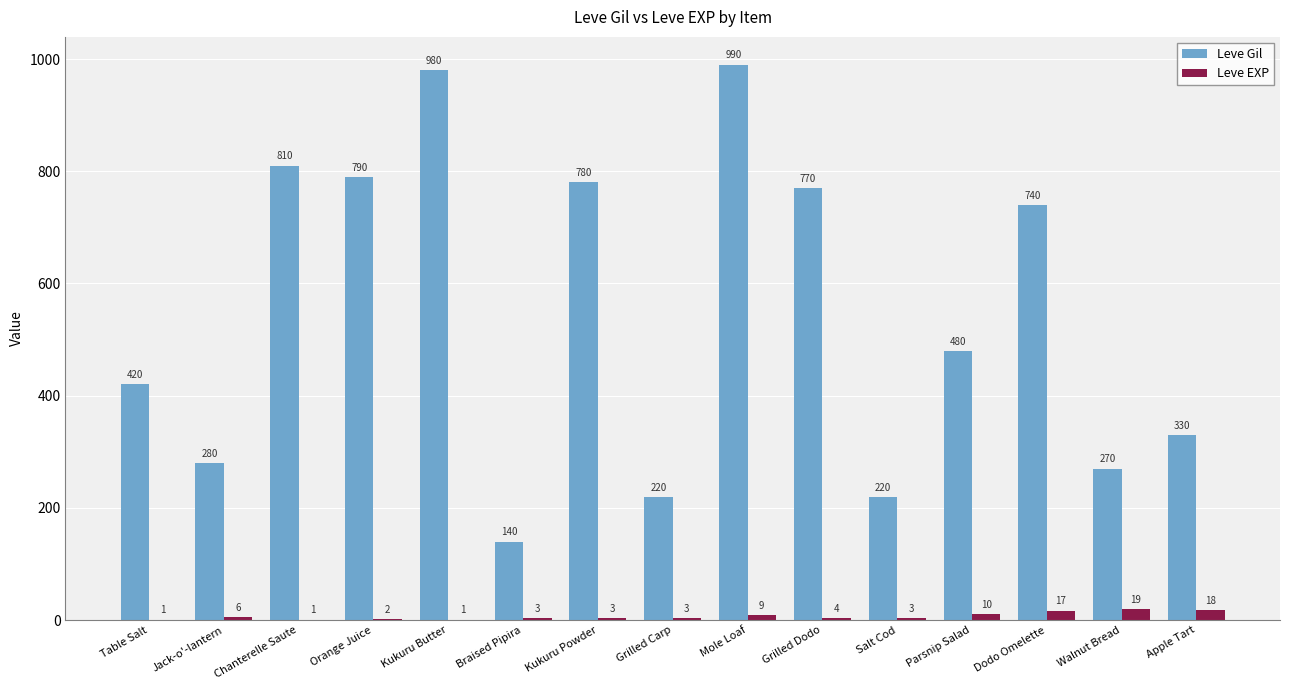

What are all the series names shown in the legend?

Leve Gil, Leve EXP